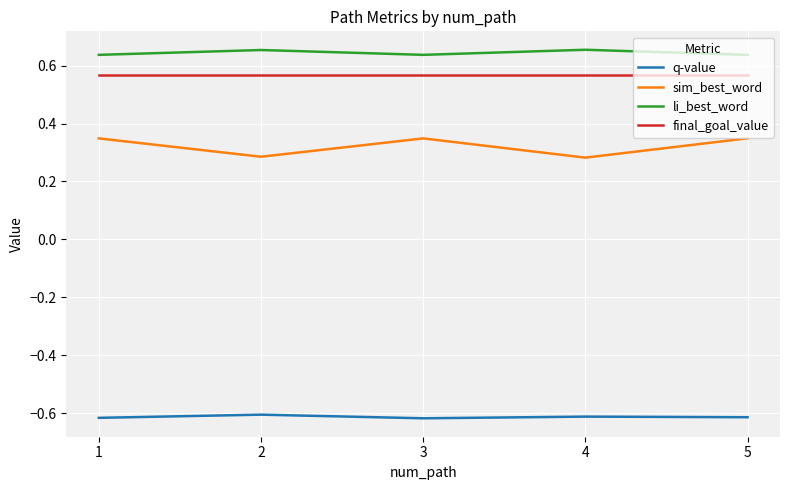

At 1, list the series in order from largest to smallest.

li_best_word, final_goal_value, sim_best_word, q-value